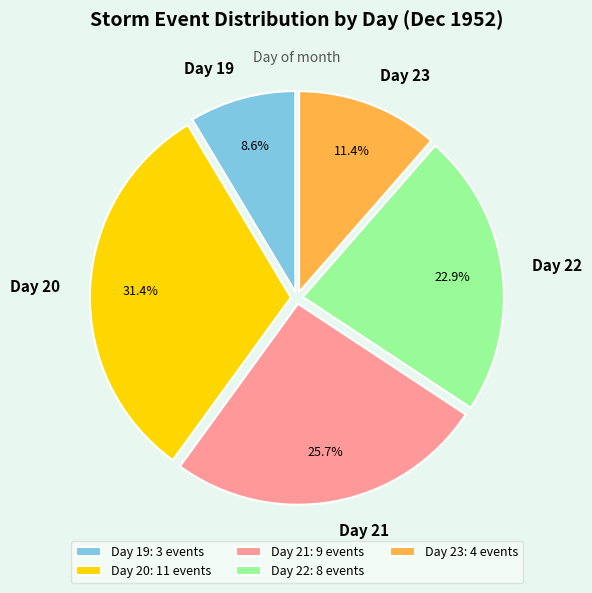

Does Day 22 account for over 50% of the chart?

No